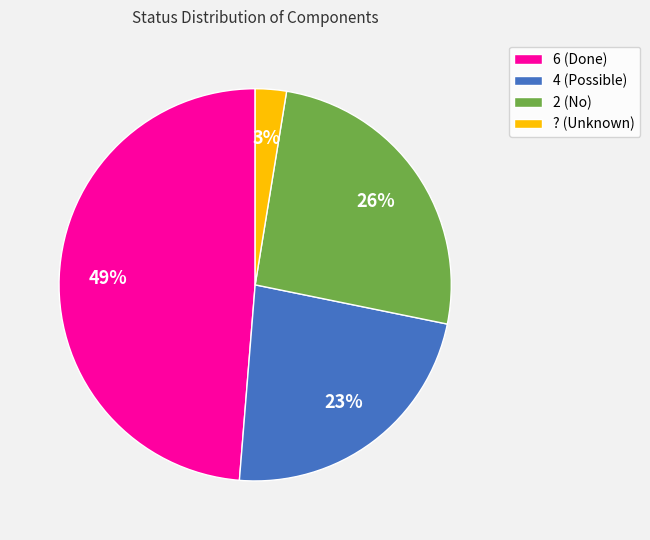

Is there any slice that represents more than half of the pie?

No